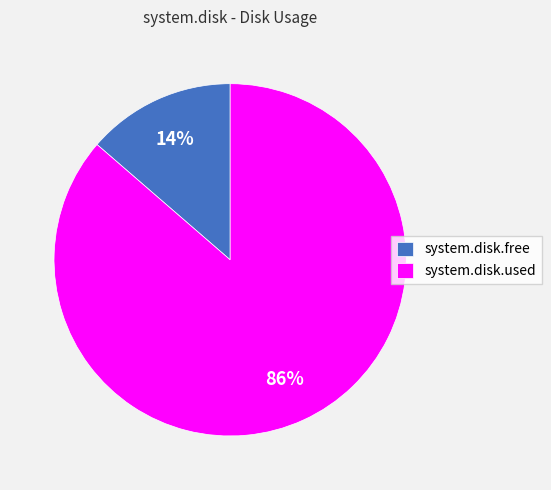

The system.disk.used slice represents 86% of the pie. True or false?

True